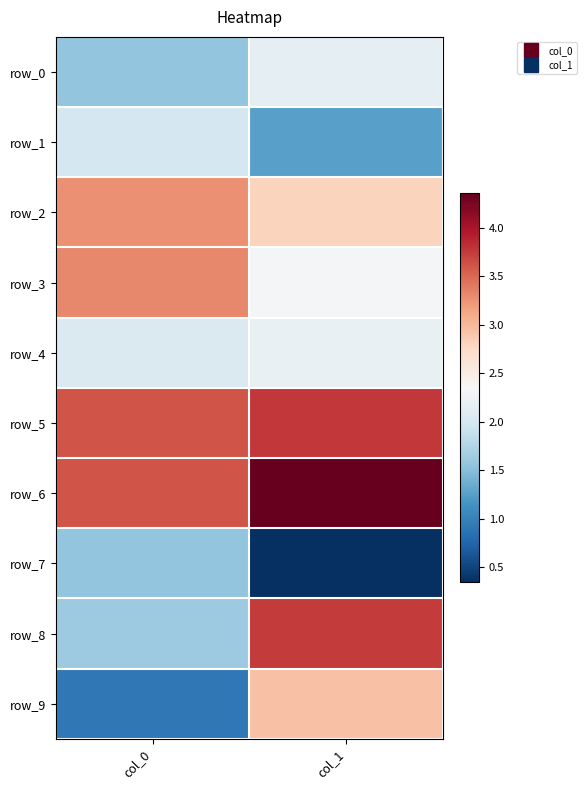

What is the difference between the row_9 values at col_0 and col_1?

2.0